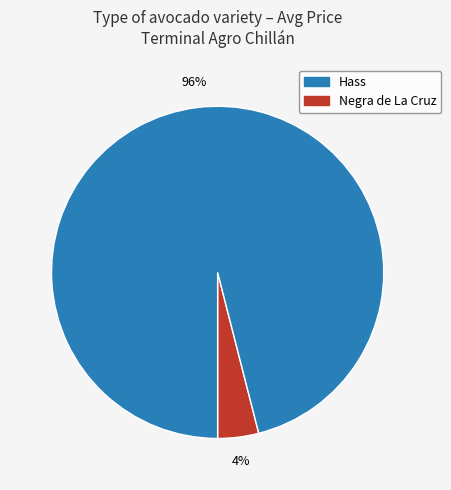

To the nearest percent, what is the difference between the largest and smallest slice percentages?

92%